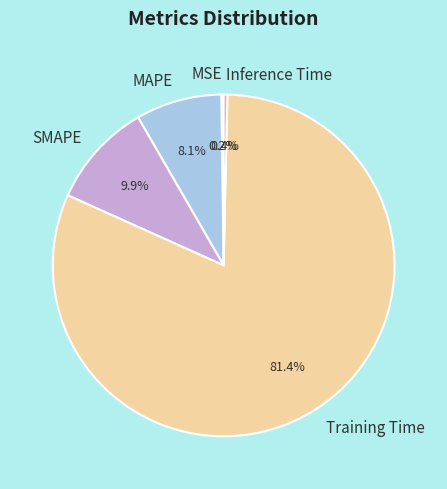

Which has a higher value, MAPE or Inference Time?

MAPE